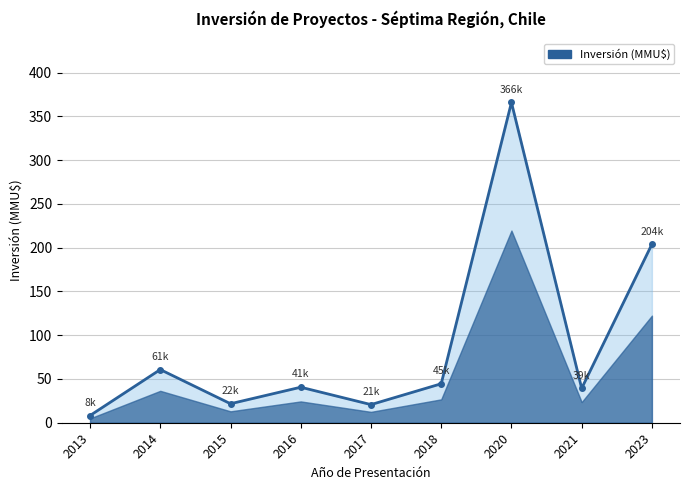

What is the difference between the second highest and minimum values?

195.8